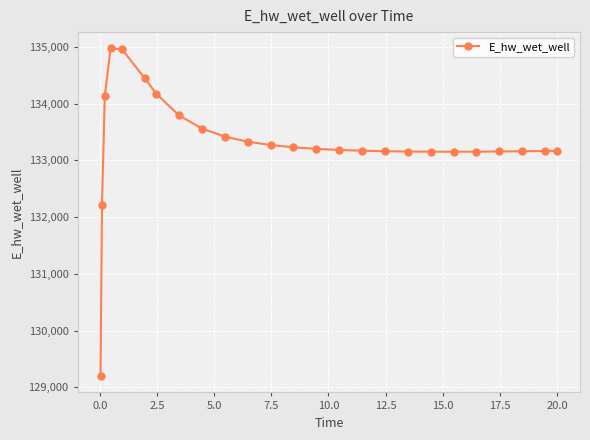

What is the value of the 11th point from the left?

133327.7